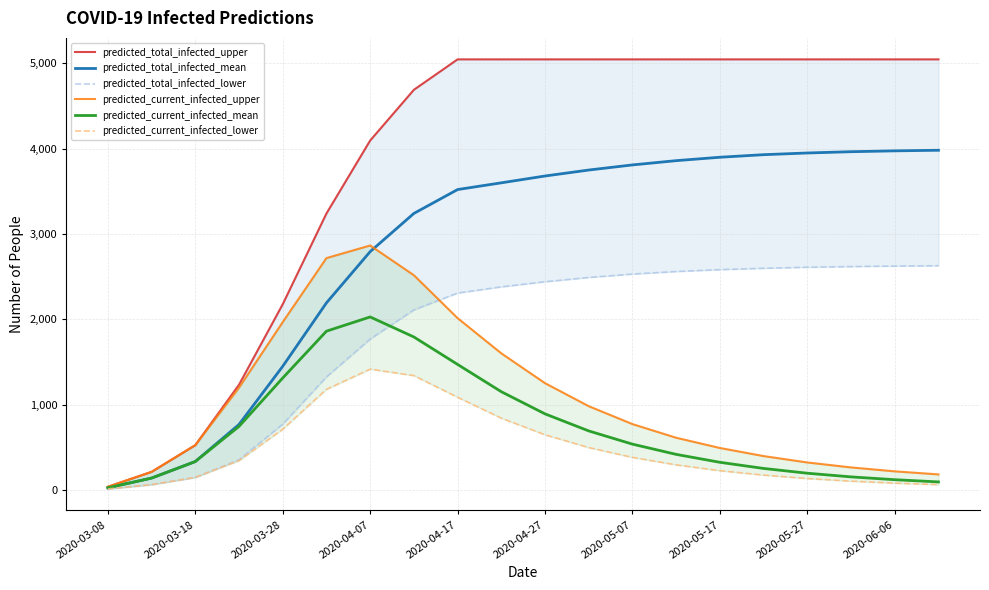

Is this an area chart (filled region under the line)?

No